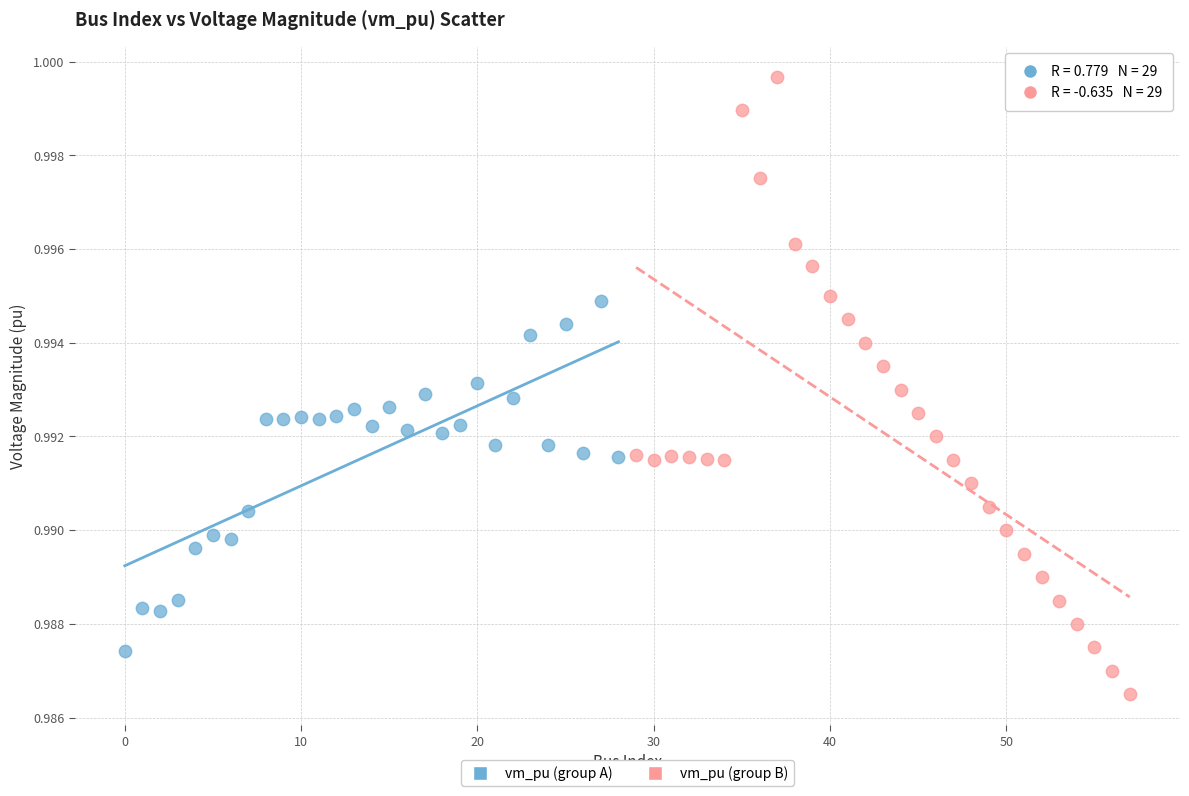

Which series has the largest Y range (max minus min)?

vm_pu (group B)